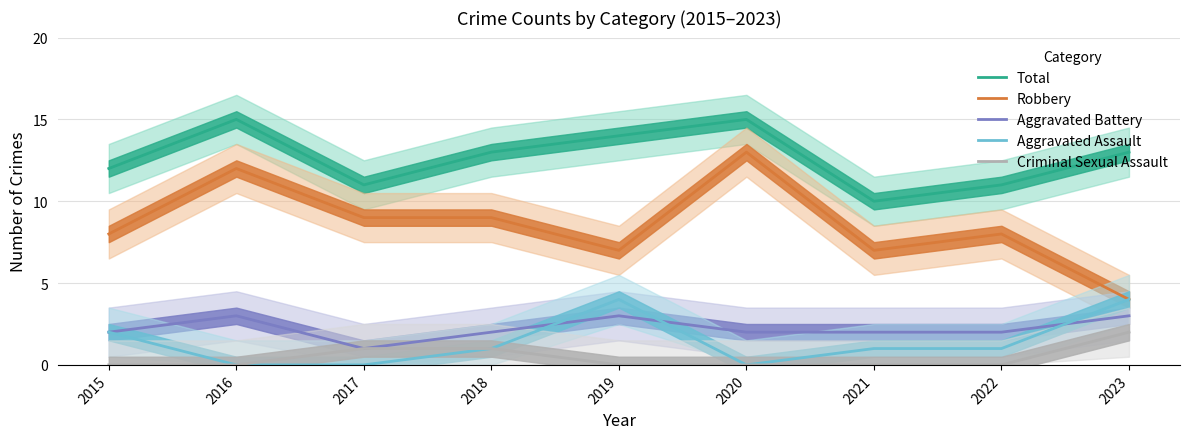

What is the value of the Aggravated Assault point at the 4th from the left?

1